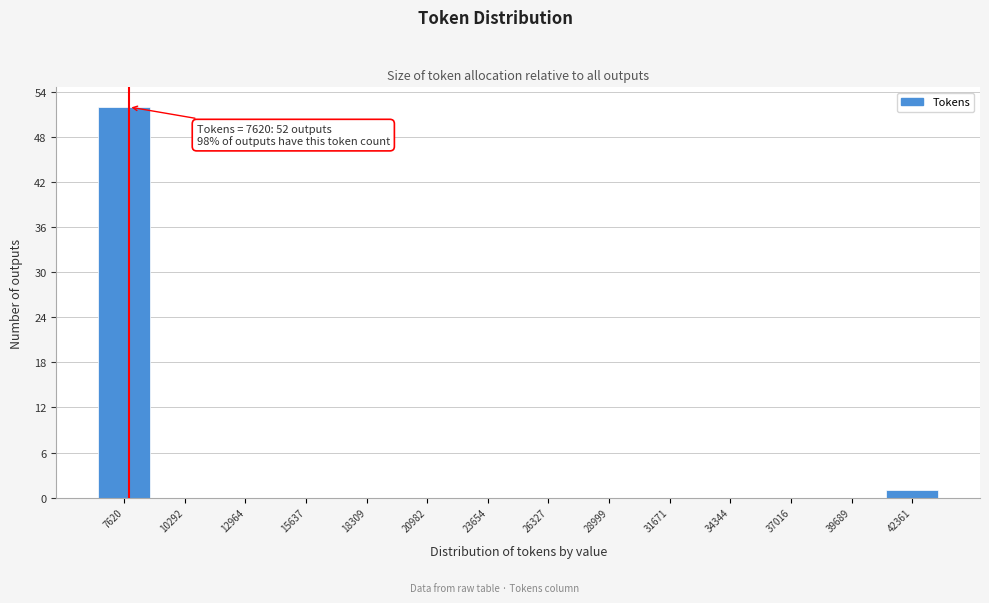

Reading left to right, transcribe all the data shown in this chart.

7620=52	10292=0	12964=0	15637=0	18309=0	20982=0	23654=0	26327=0	28999=0	31671=0	34344=0	37016=0	39689=0	42361=1